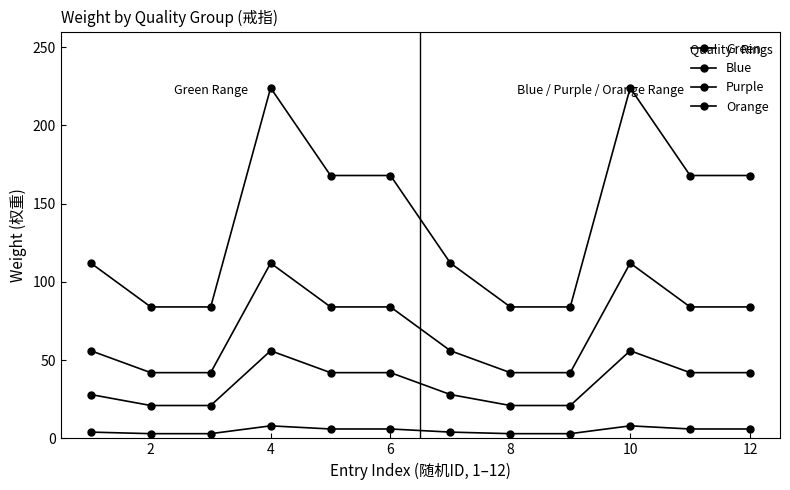

Count the number of categories in the chart.

12